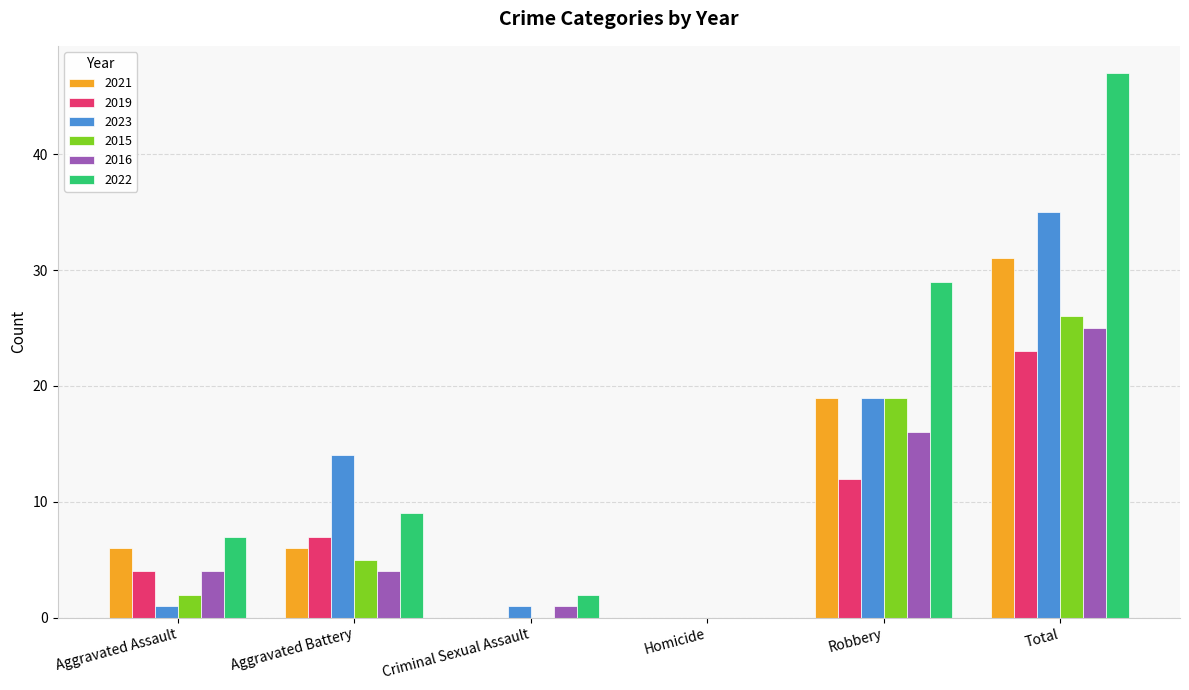

True or false: 2016 has a value of 7 at Aggravated Assault.

False